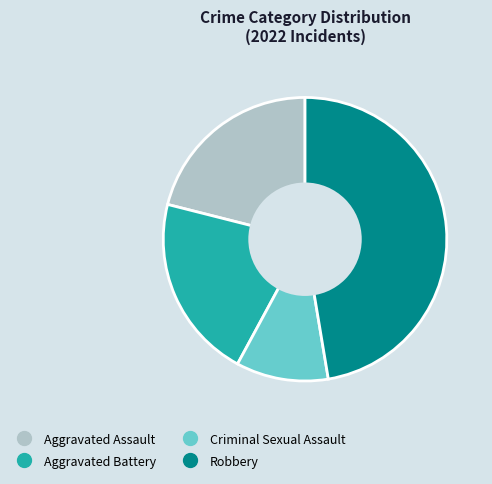

What is the smallest slice in the pie chart?

Criminal Sexual Assault